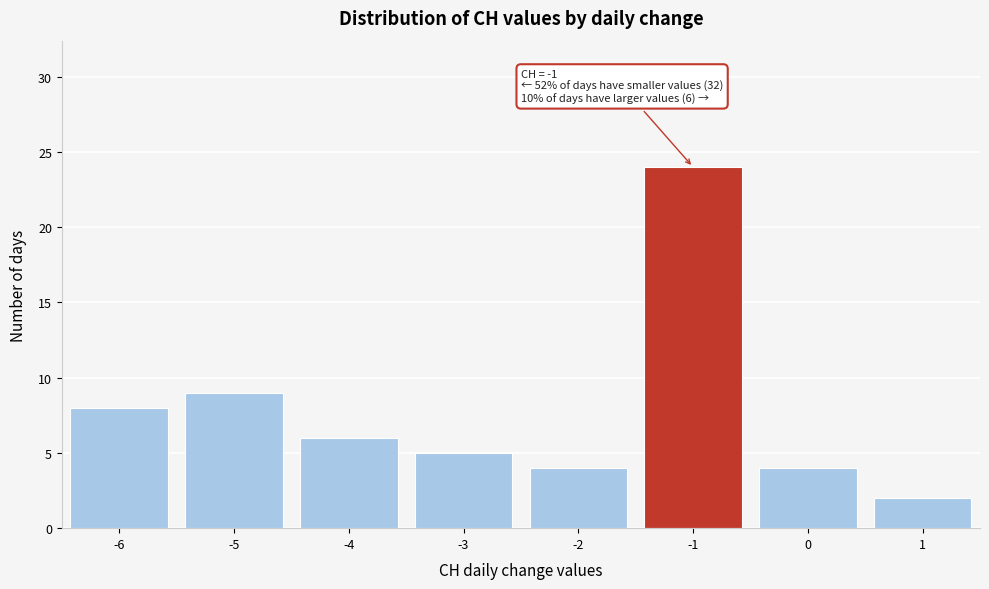

Over which range of the x-axis is the bar tallest?

-1.5 to -0.5